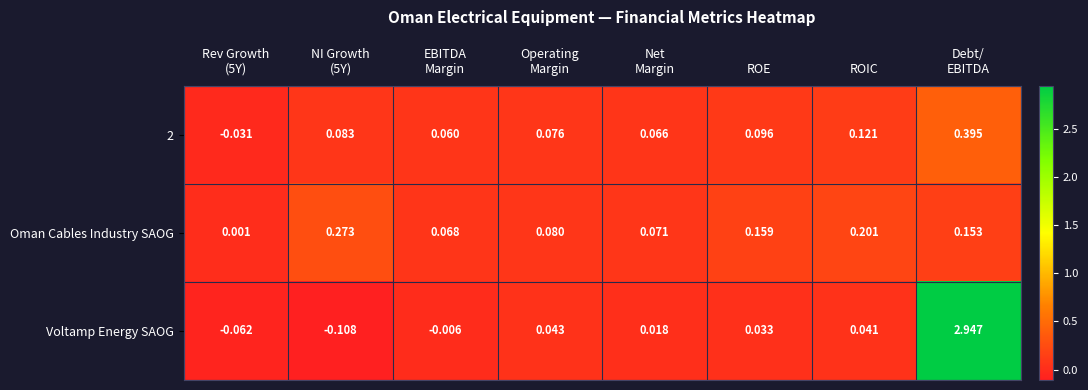

Which series has the largest range (max minus min)?

Voltamp Energy SAOG